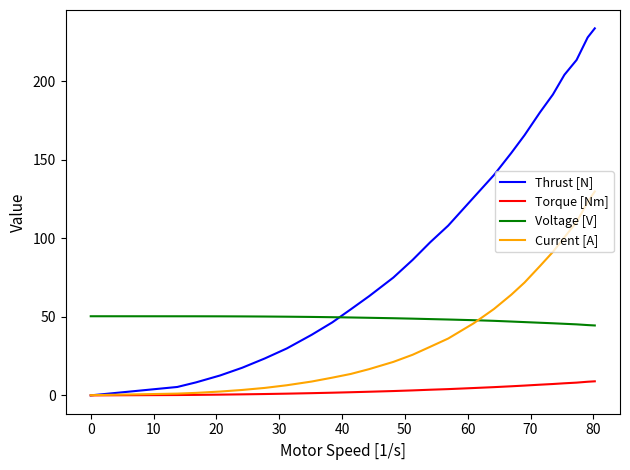

Rank the series by their maximum value, from lowest to highest.

Torque [Nm], Voltage [V], Current [A], Thrust [N]